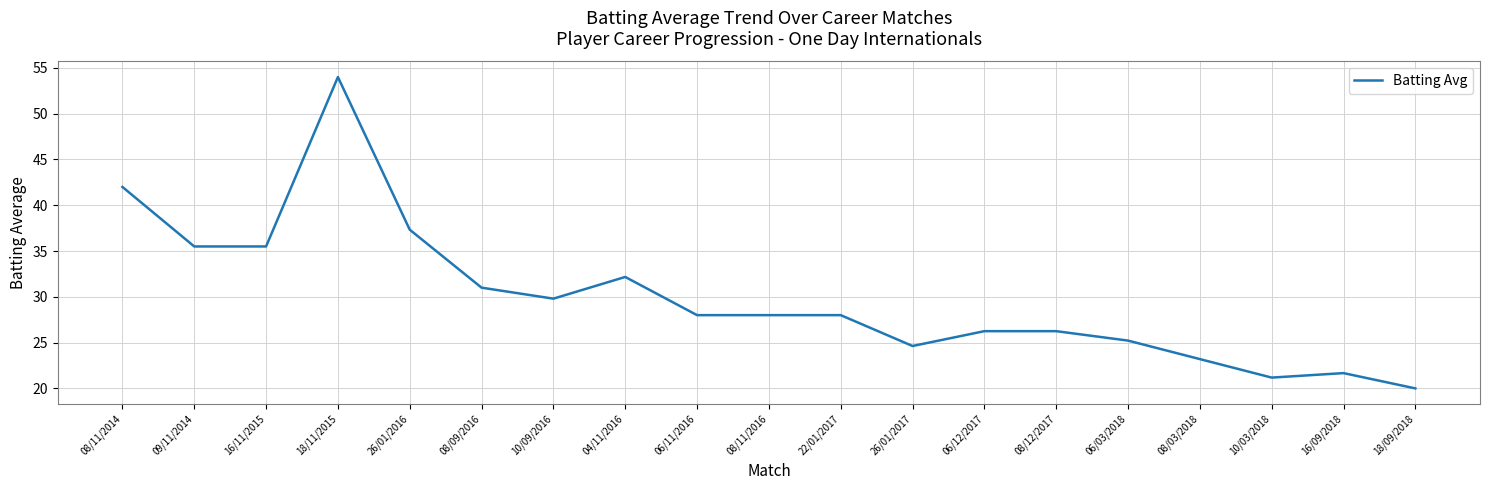

What is the change in value from 16/11/2015 to 18/09/2018?

-15.5